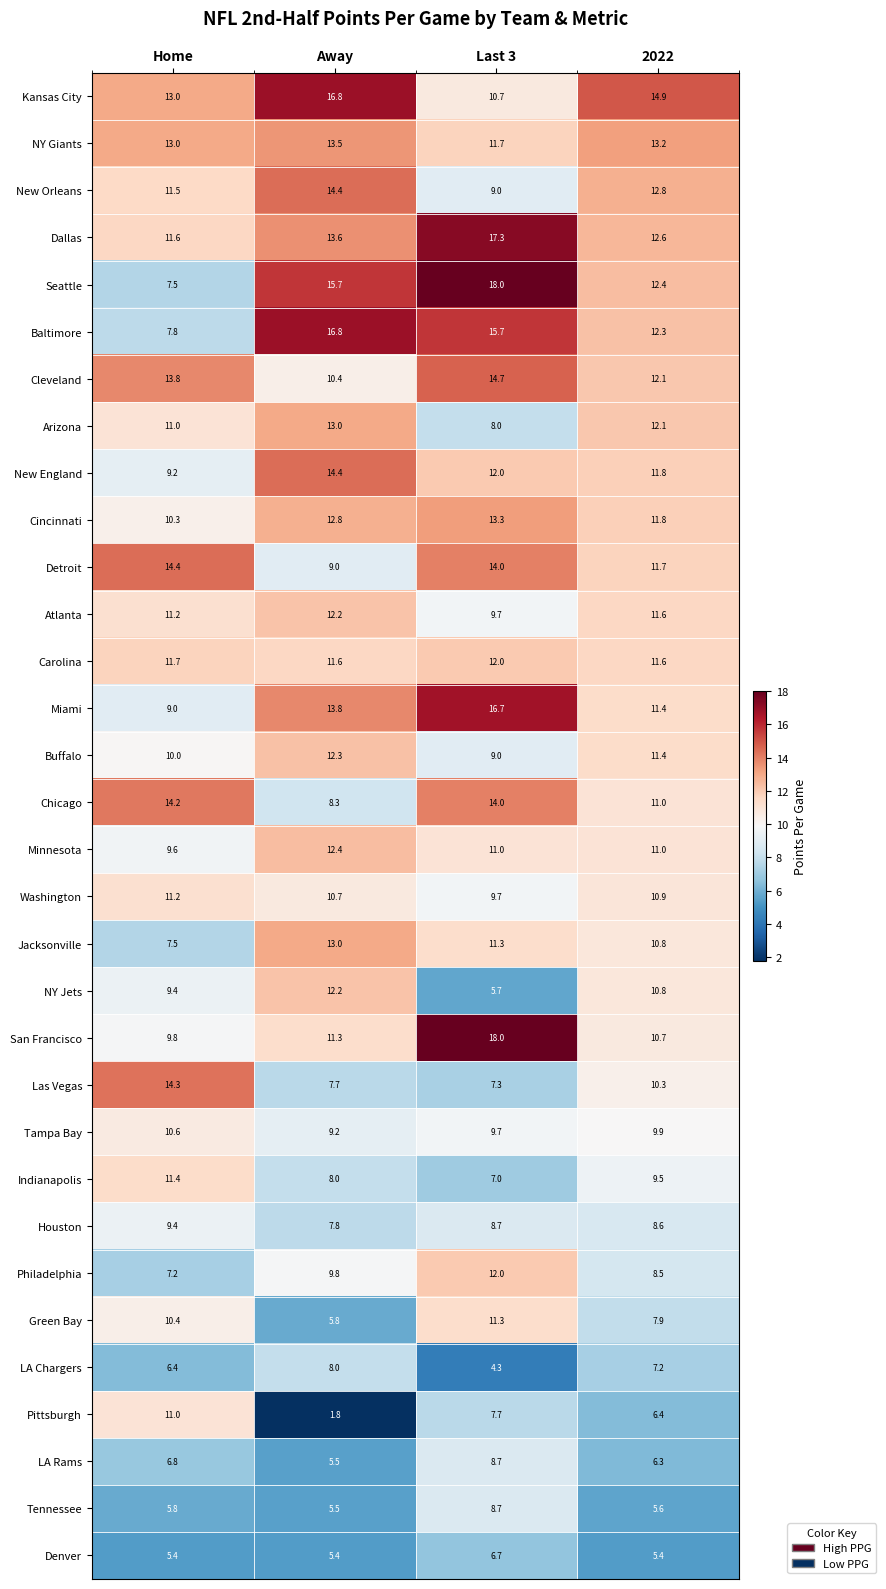

Is it true that Jacksonville equals 5.8 at 2022?

False